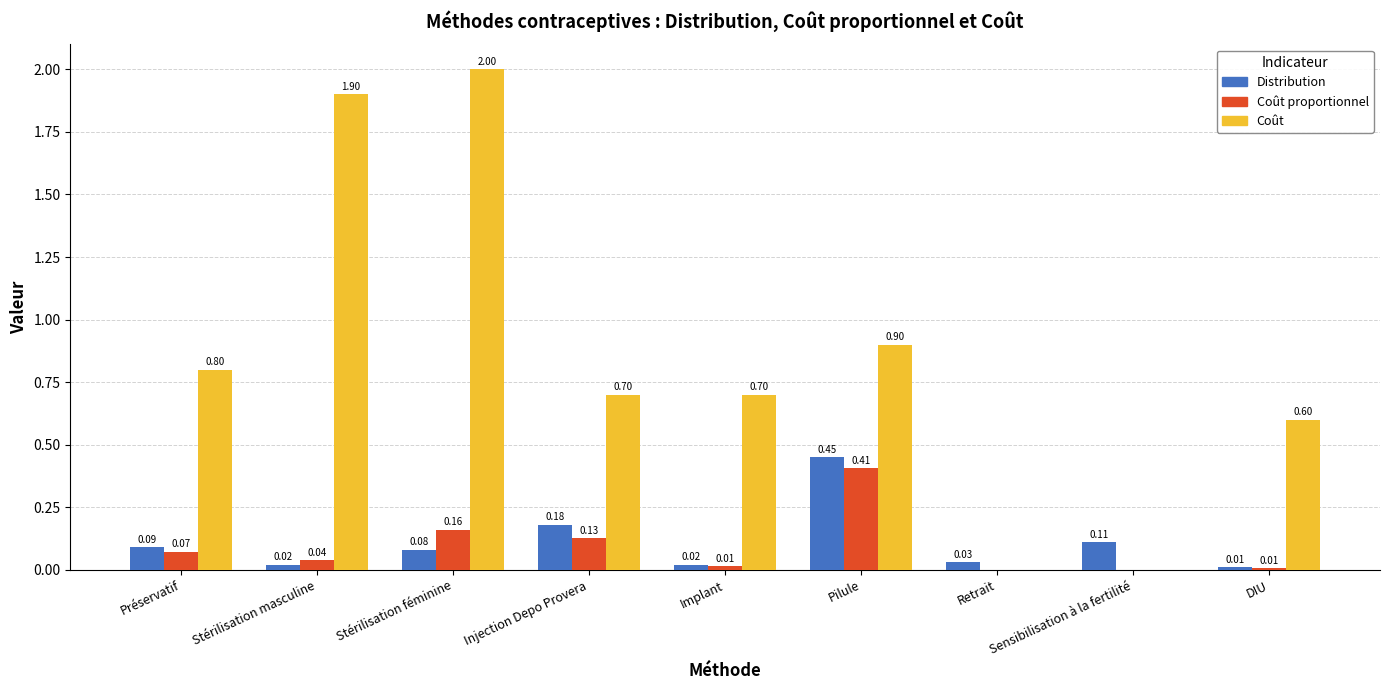

Which series has the largest total across all categories?

Coût